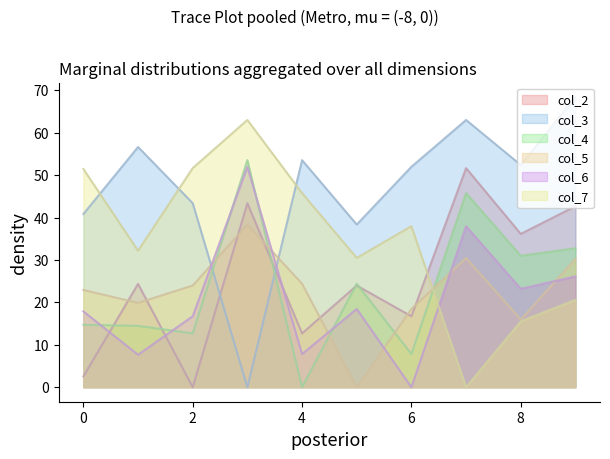

Reading left to right, extract all data points from this chart.

col_2: 2.5	24.4	0.0	43.4	12.7	24.0	16.7	51.6	36.1	42.7
col_3: 40.8	56.6	43.4	0.0	53.5	38.4	52.0	63.0	52.4	68.4
col_4: 14.7	14.5	12.7	53.5	0.0	24.4	7.8	45.8	31.0	32.8
col_5: 22.9	19.9	24.0	38.4	24.4	0.0	18.4	30.5	15.9	30.2
col_6: 17.9	7.7	16.7	52.0	7.8	18.4	0.0	38.0	23.2	26.1
col_7: 51.4	32.2	51.6	63.0	45.8	30.5	38.0	0.0	15.5	20.6